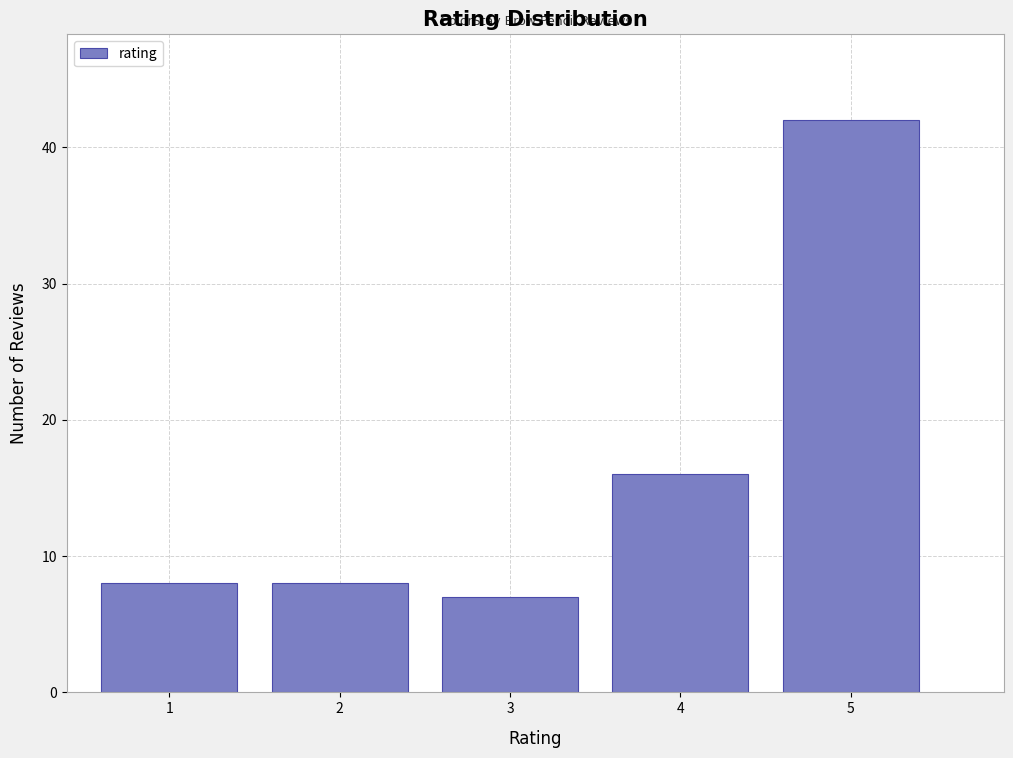

Reading left to right, list all the values displayed in this chart.

1=8	2=8	3=7	4=16	5=42